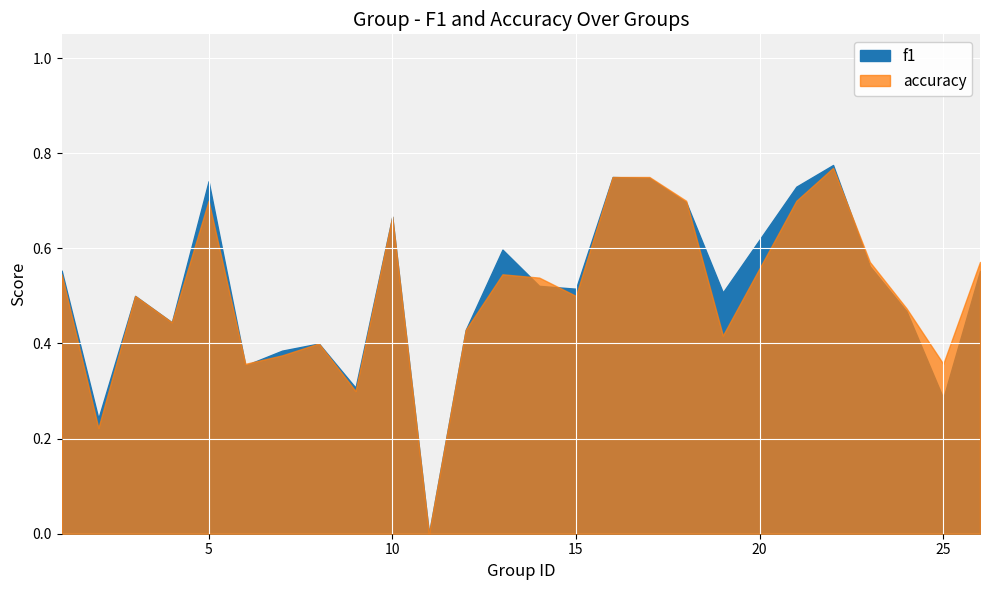

Which series ends up on top after the final intersection of f1 and accuracy?

accuracy